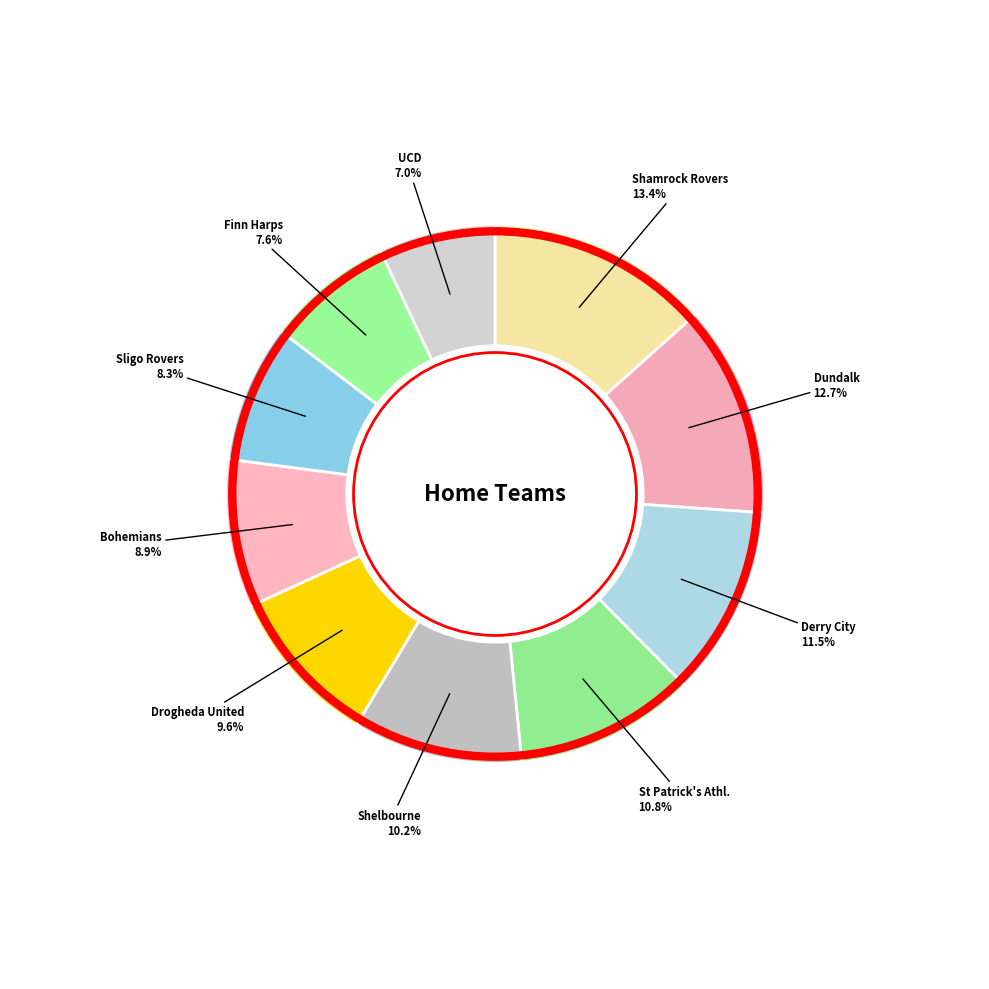

What is the smallest slice in the pie chart?

UCD